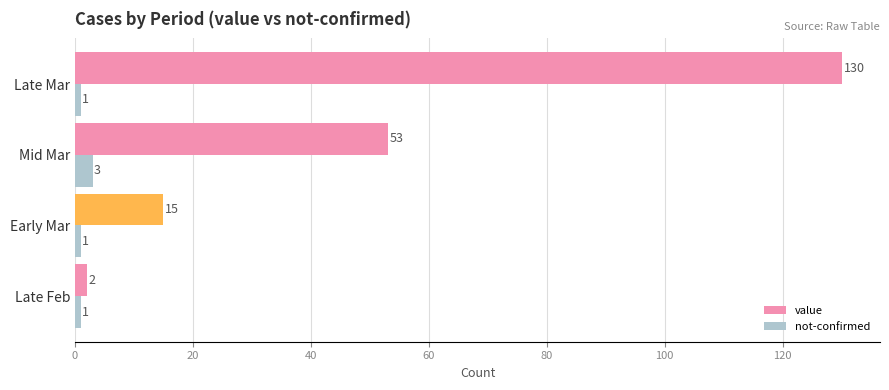

Which series changed the most between Mid Mar and Late Mar?

value